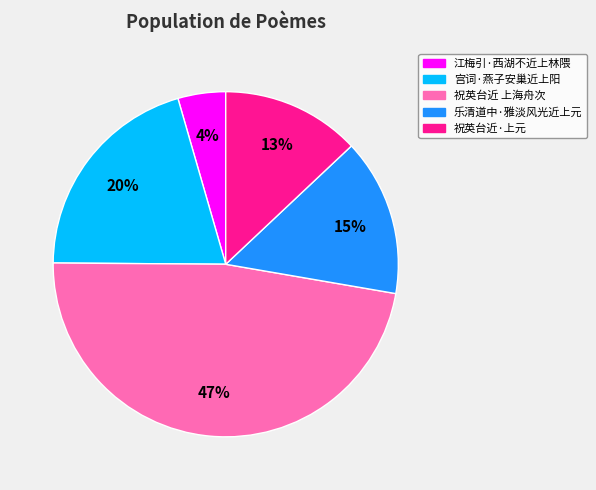

To the nearest percent, what is the difference between the largest and smallest slice percentages?

43%